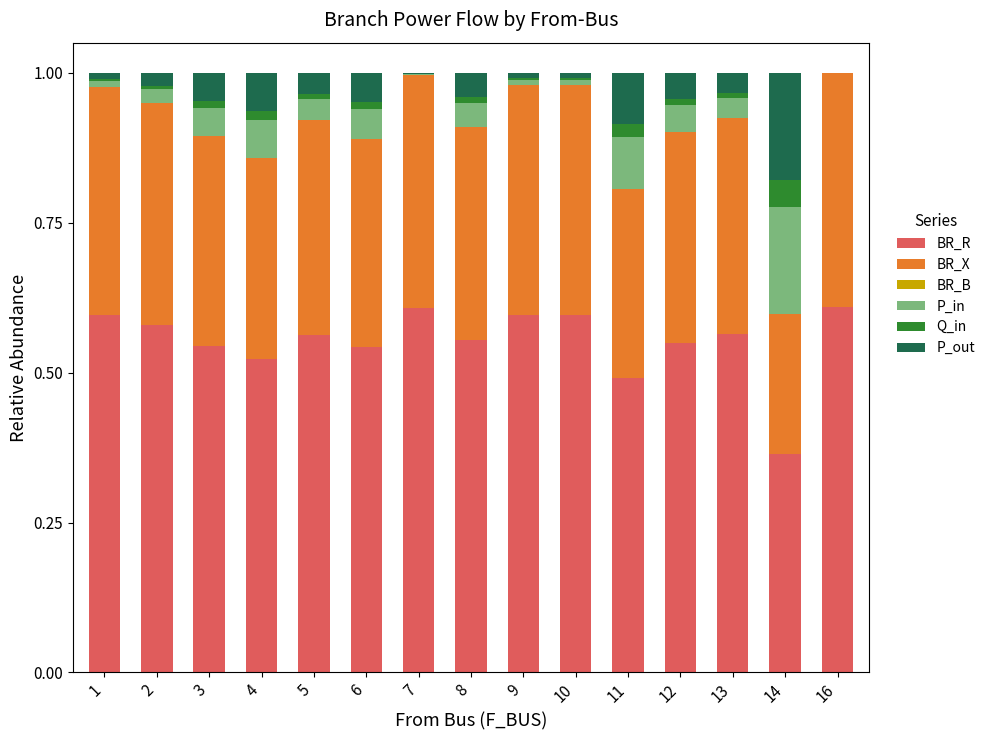

The BR_R series shows 0.6 at 7. True or false?

True